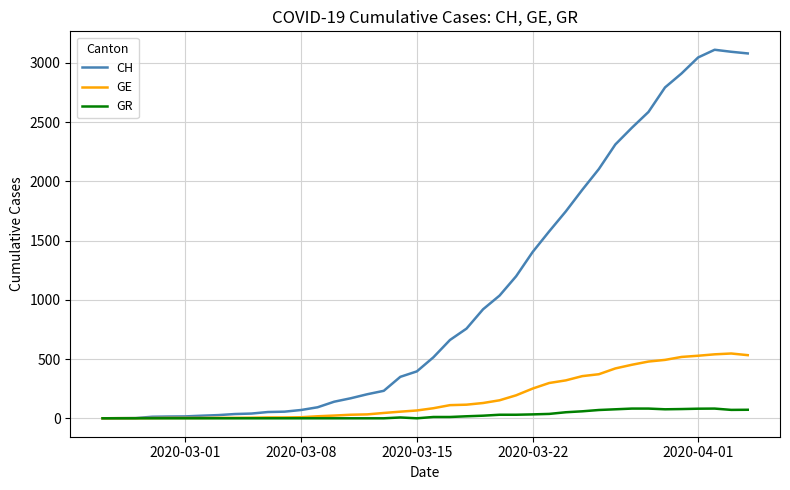

Which series has the largest range (max minus min)?

CH